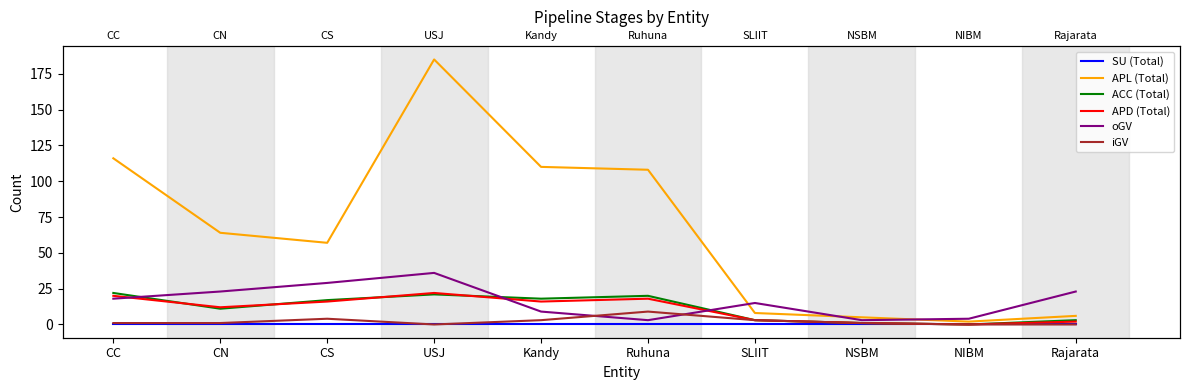

Reading left to right, what are all the values shown in this chart?

SU (Total): 0	0	0	0	0	0	0	0	0	0
APL (Total): 116	64	57	185	110	108	8	5	2	6
ACC (Total): 22	11	17	21	18	20	3	1	0	3
APD (Total): 20	12	16	22	16	18	3	1	0	2
oGV: 18	23	29	36	9	3	15	3	4	23
iGV: 1	1	4	0	3	9	3	1	0	0